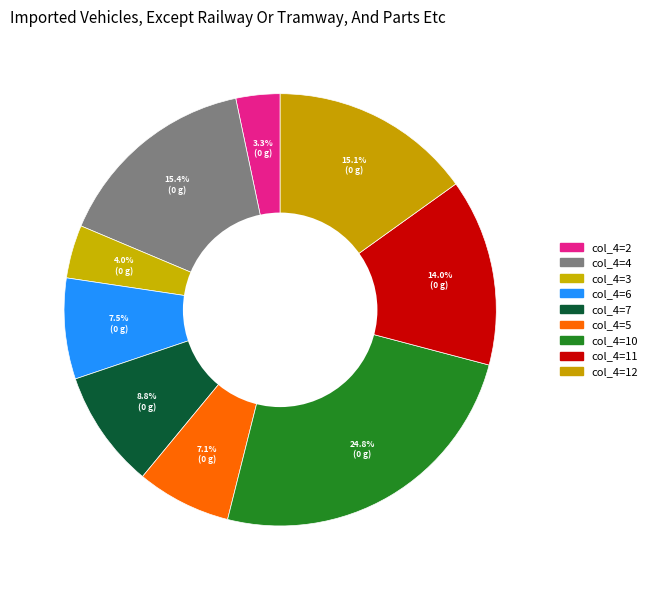

How many segments does this pie chart have?

9